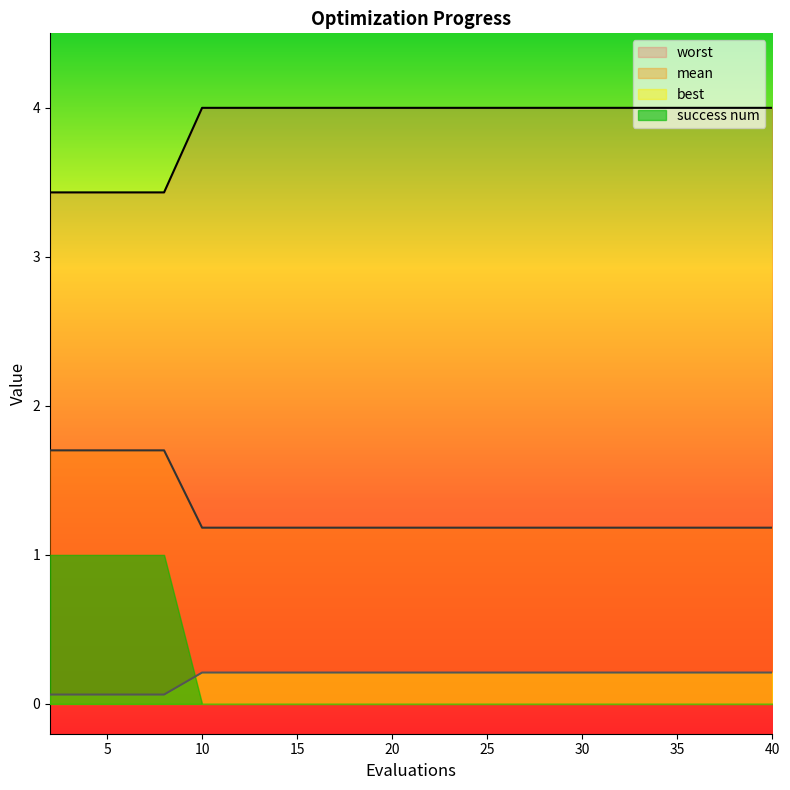

Does the chart have visible grid lines?

No